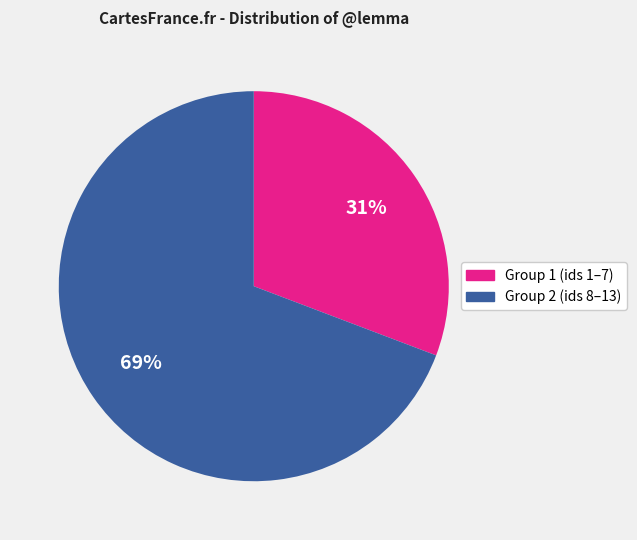

To the nearest percent, what is the difference between the largest and smallest slice percentages?

38%